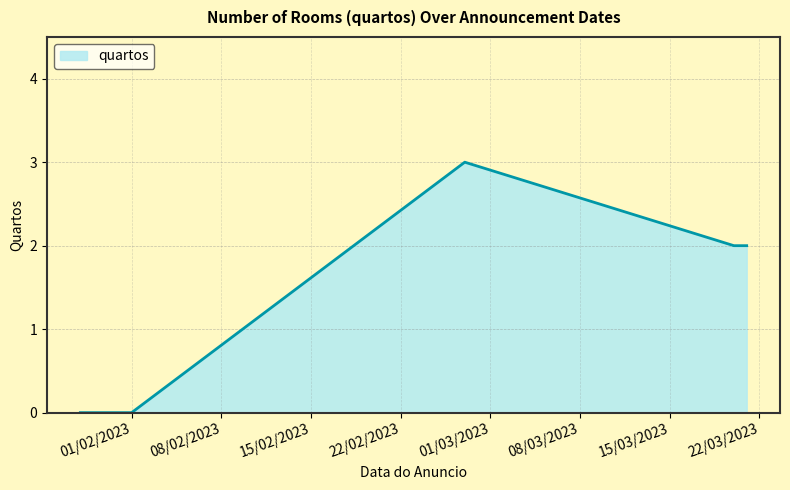

Reading left to right, extract all data points from this chart.

0	0	3	2	2